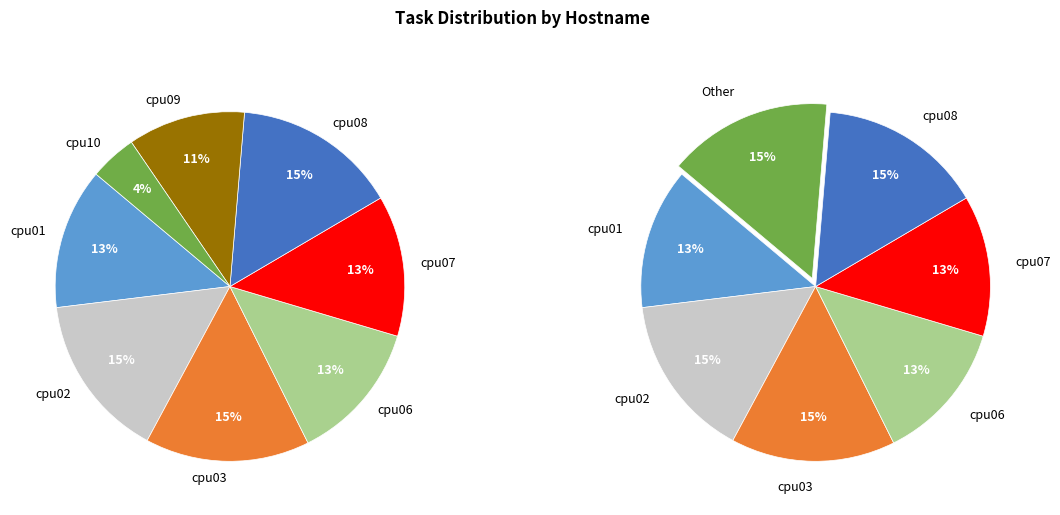

What is the largest slice in the pie chart?

cpu02